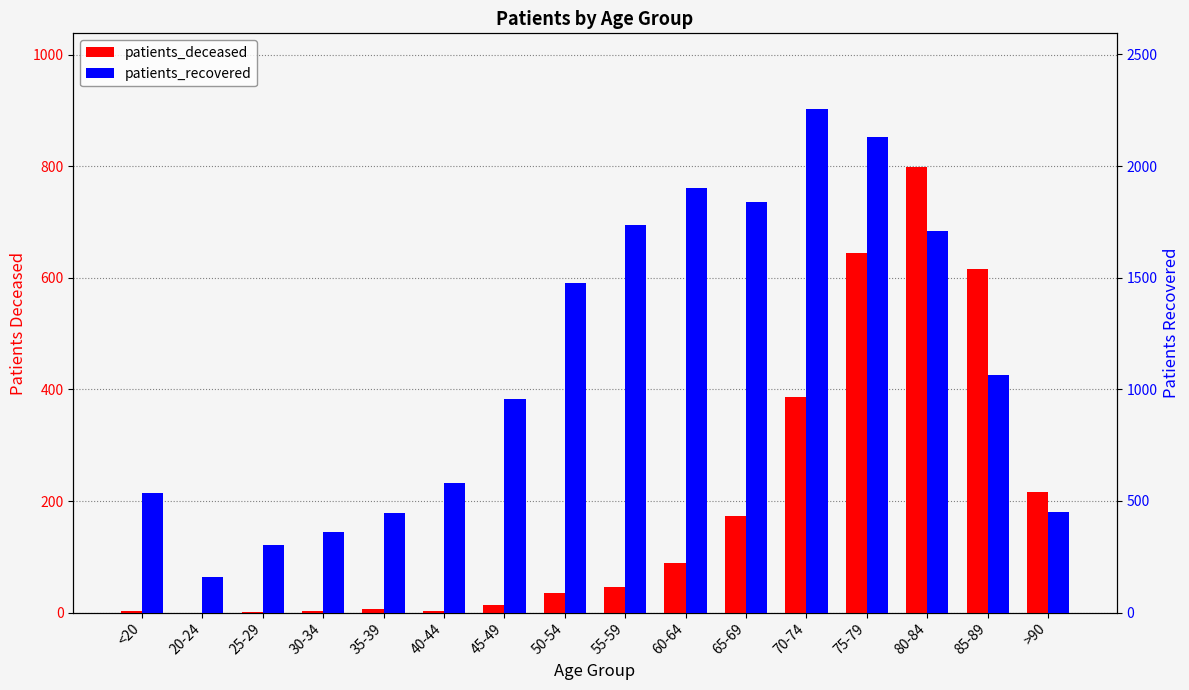

What is the greatest value displayed?

2256